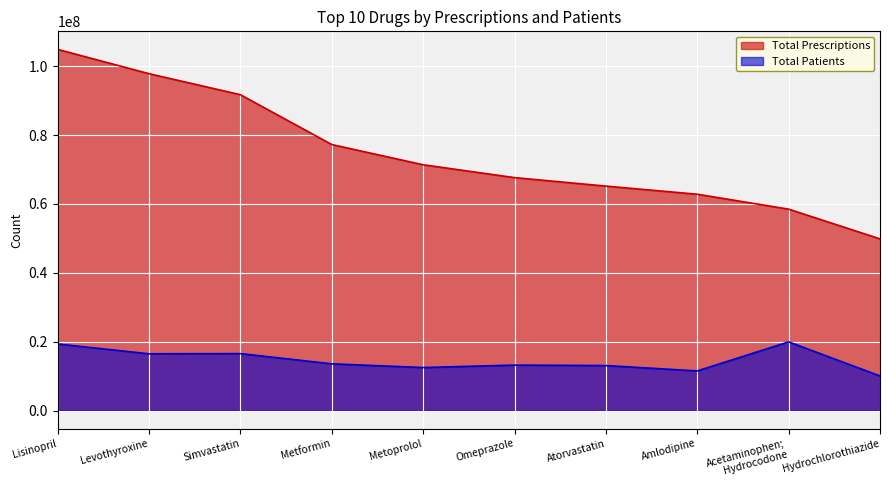

What are all the series names shown in the legend?

Total Prescriptions, Total Patients